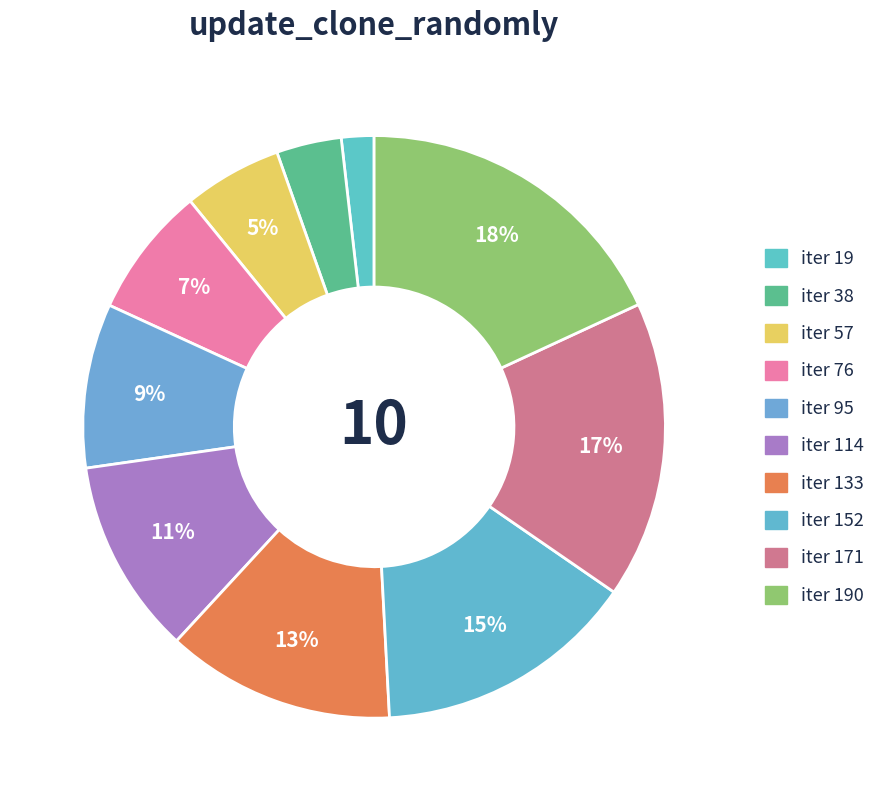

How many segments does this pie chart have?

10